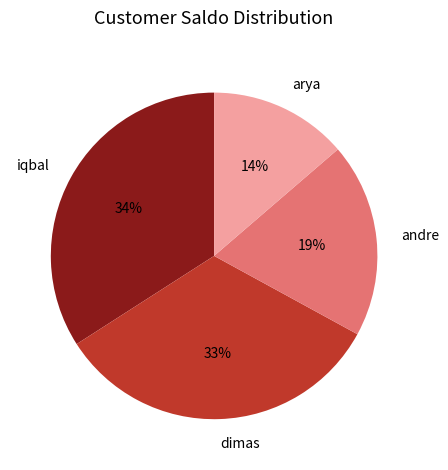

Combined, do iqbal and andre account for over 50%?

Yes